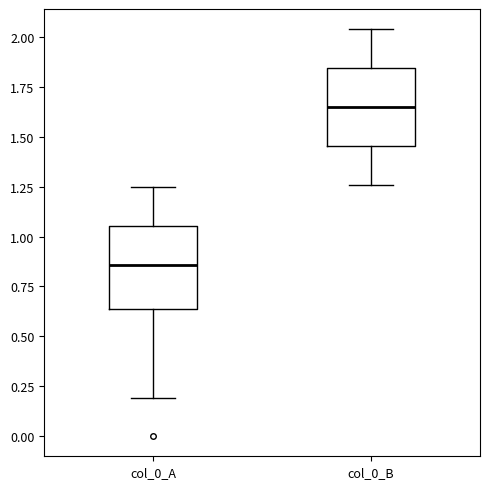

Reading left to right, read every box against the y-axis: the position of its median line, the range the box covers, and the ends of its whiskers. The values are not printed on the chart, so give them approximately, as read against the axis.

col_0_A: median 0.85, box 0.65 to 1.05, whiskers 0.20 to 1.25
col_0_B: median 1.65, box 1.45 to 1.85, whiskers 1.25 to 2.05